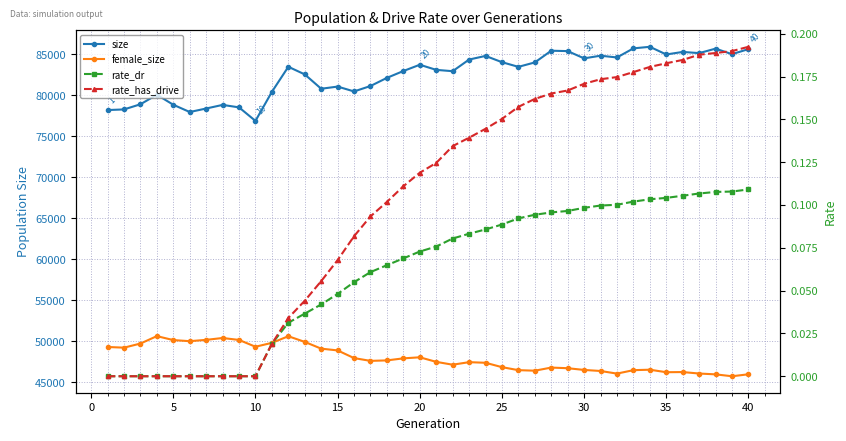

What is the value of the female_size point at the 13th from the left?

49934.0